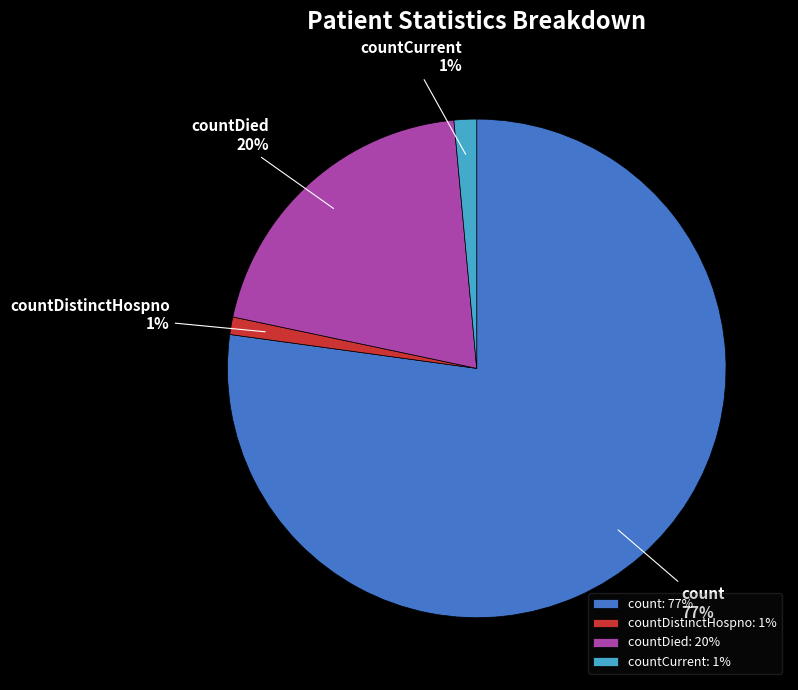

How many segments does this pie chart have?

4